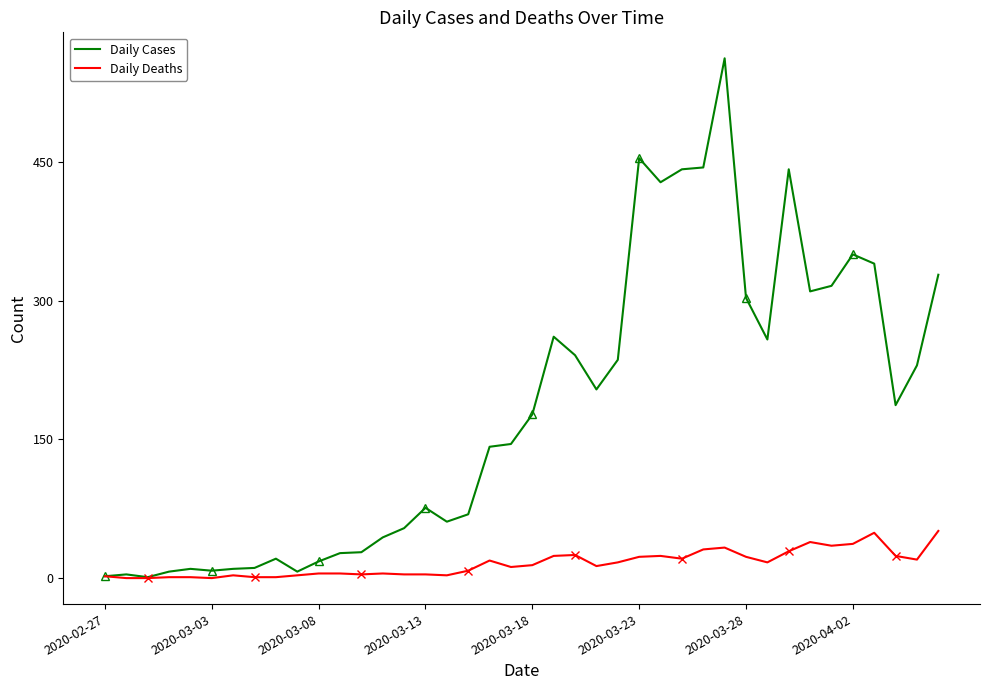

True or false: Daily Deaths has a value of 5 at 13.

True